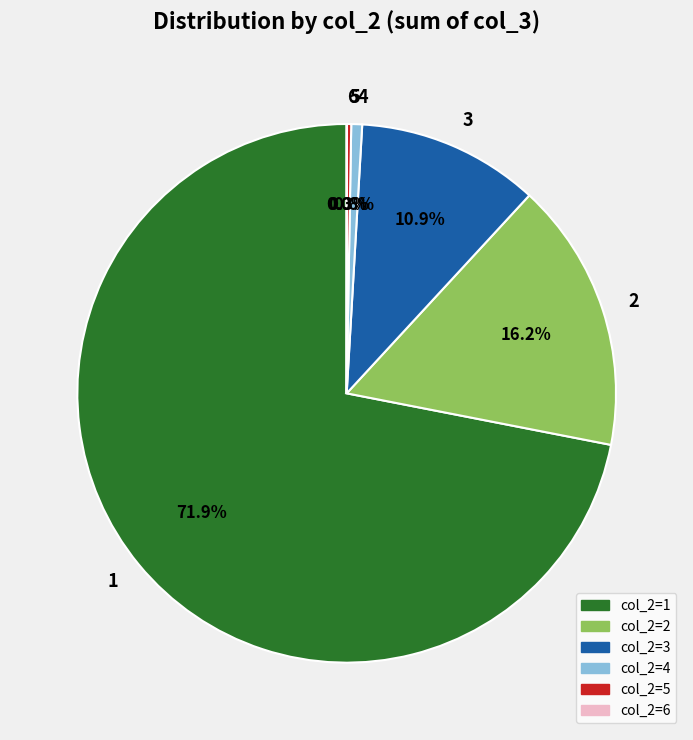

What is the largest slice in the pie chart?

1